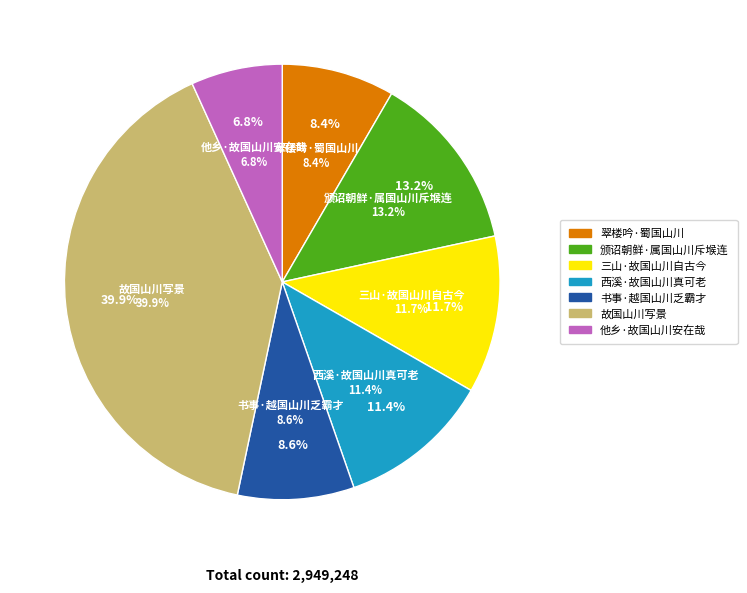

Rank the categories by value from highest to lowest.

故国山川写景, 颁诏朝鲜·属国山川斥堠连, 三山·故国山川自古今, 西溪·故国山川真可老, 书事·越国山川乏霸才, 翠楼吟·蜀国山川, 他乡·故国山川安在哉